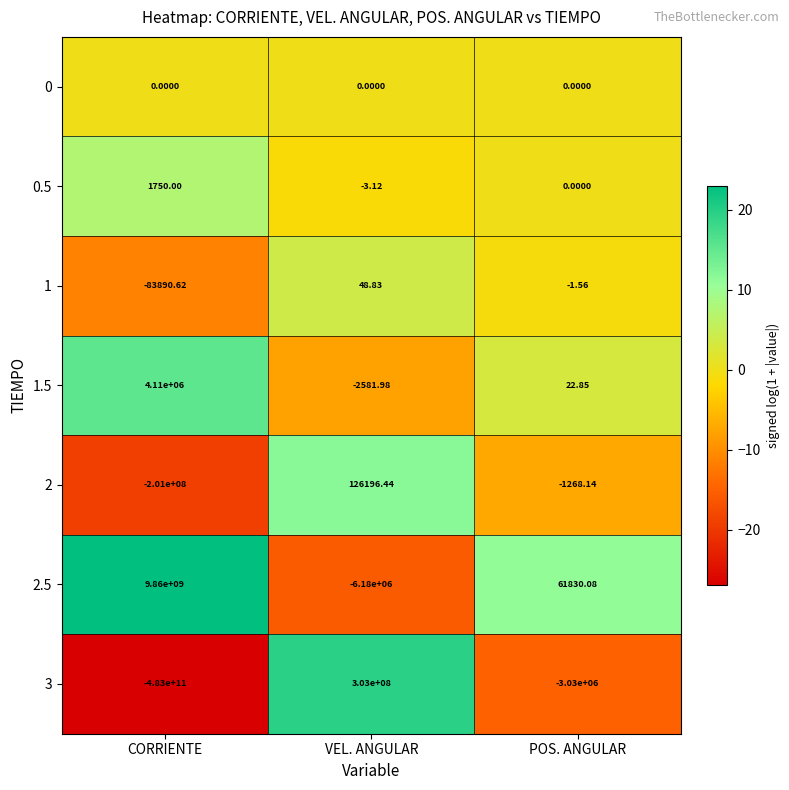

Where does the 3 series first go above -3030000?

VEL. ANGULAR